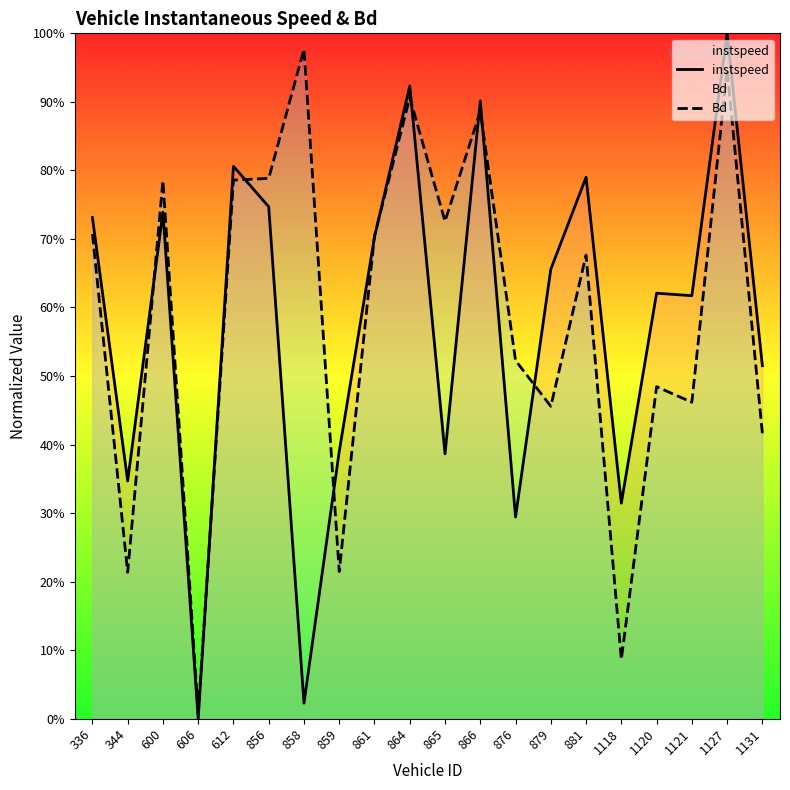

At which label does instspeed reach its peak?

1127